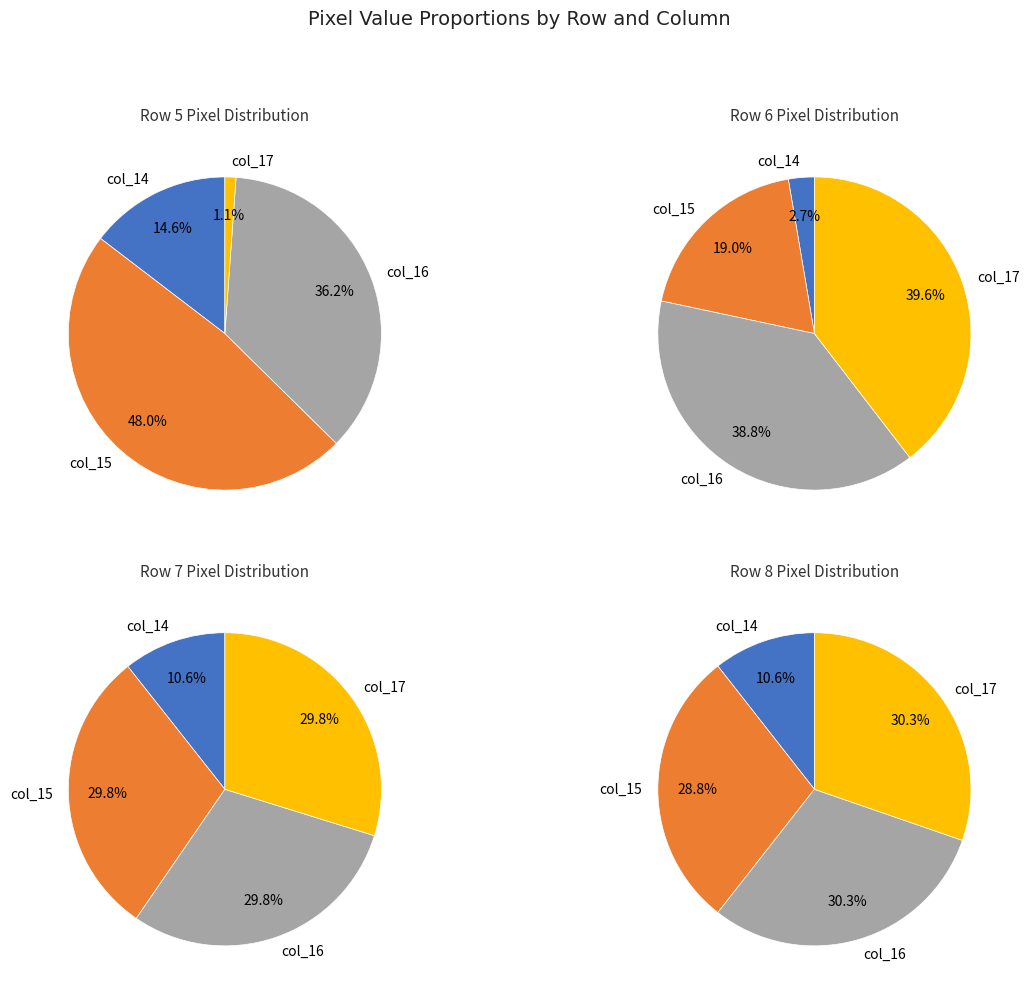

Combined, do col_16 and col_14 account for over 50%?

Yes